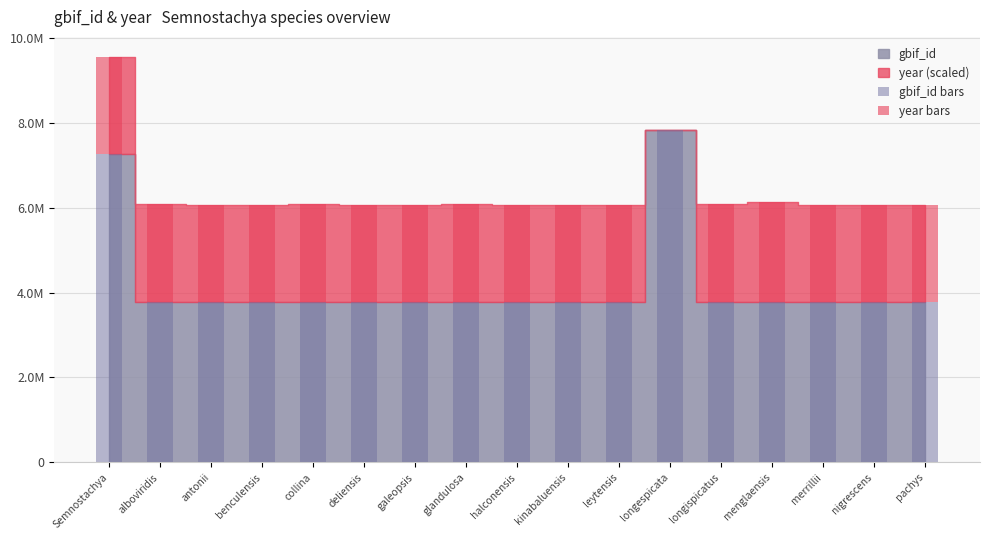

Are the bars grouped side by side (vs. stacked)?

No